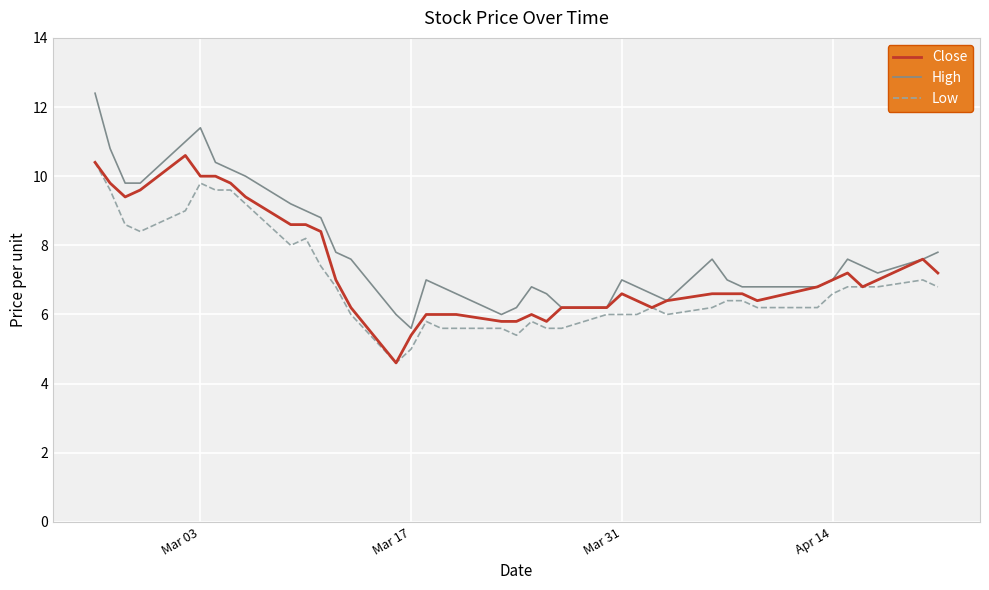

How many categories are shown in the chart?

40